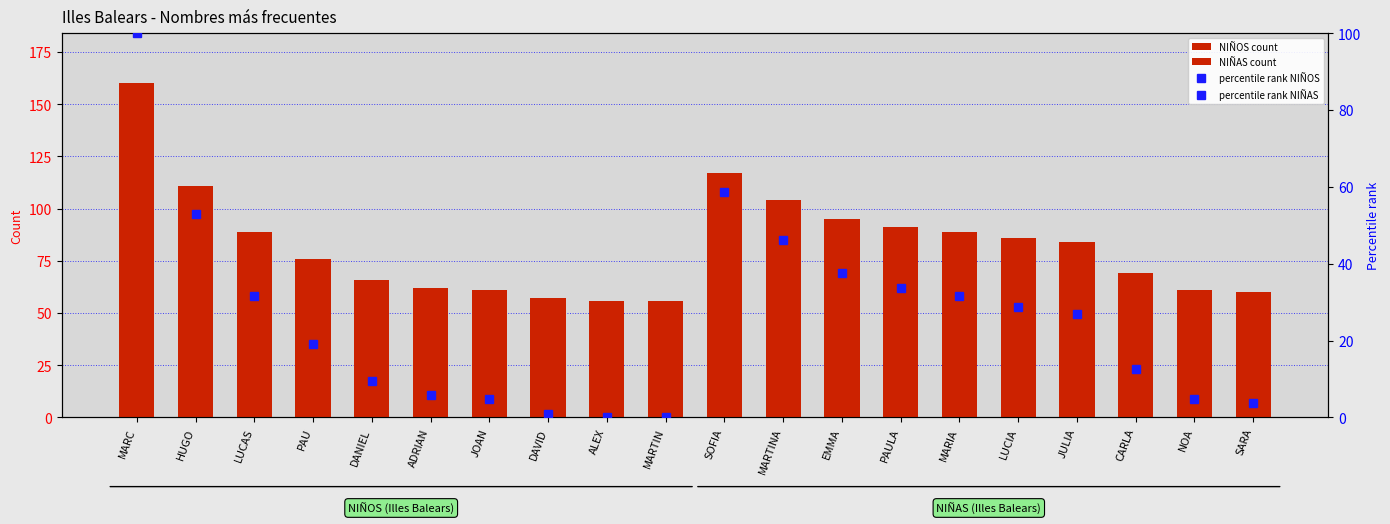

The value of NIÑAS count at MARTINA is 40.5. True or false?

False